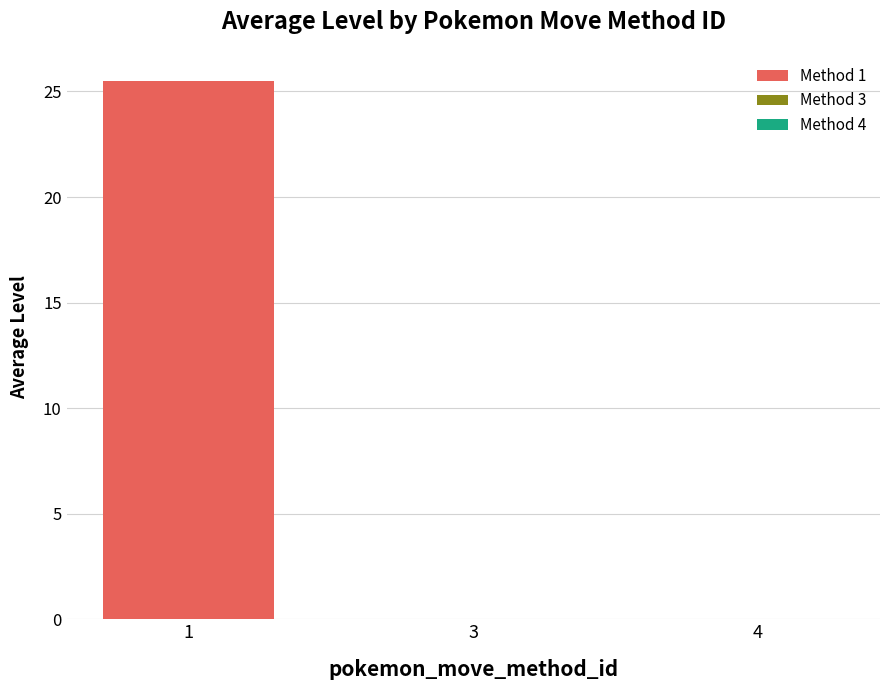

Is it true that the value at other is 15?

False